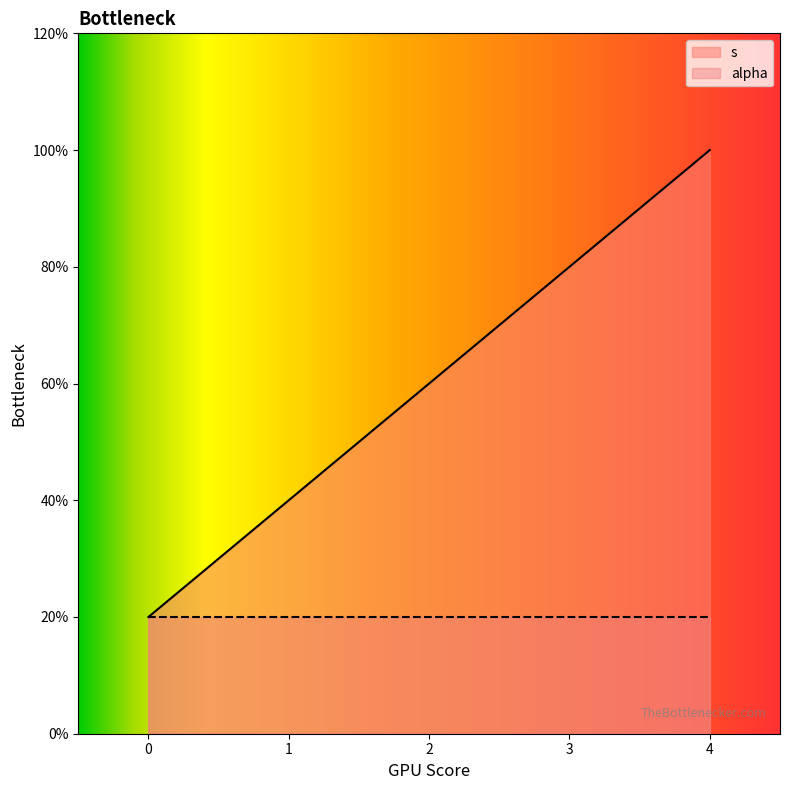

Does the chart display data point markers on the line(s)?

No